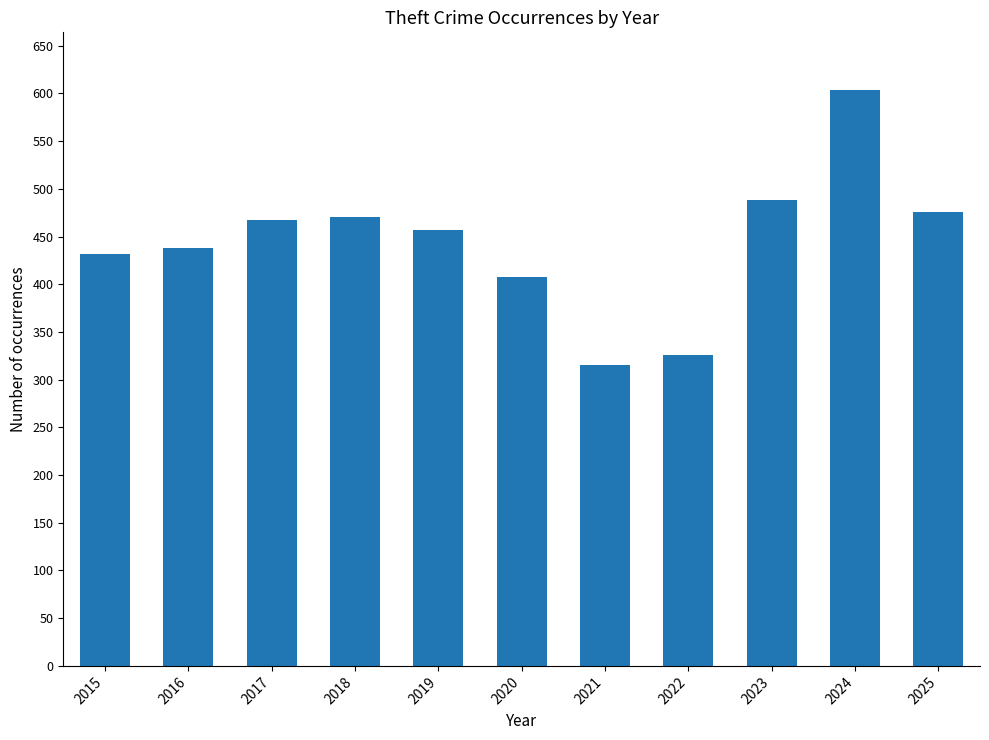

What is the approximate value at 2022, to the nearest 50?

350